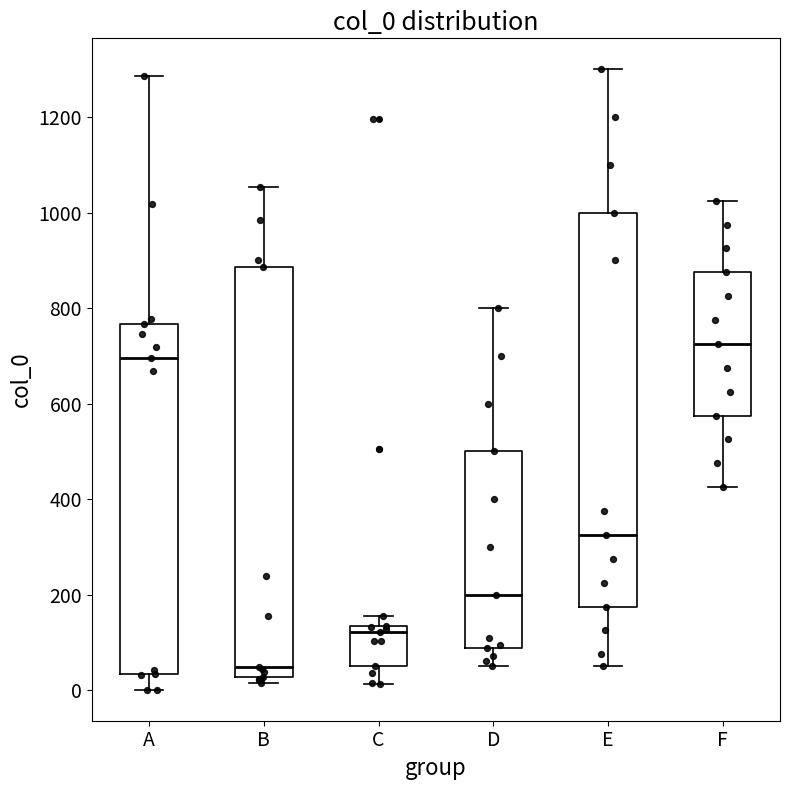

Where is the lower edge of the box for E on the y-axis? The values are not printed on the chart, so give them approximately, as read against the axis.

180